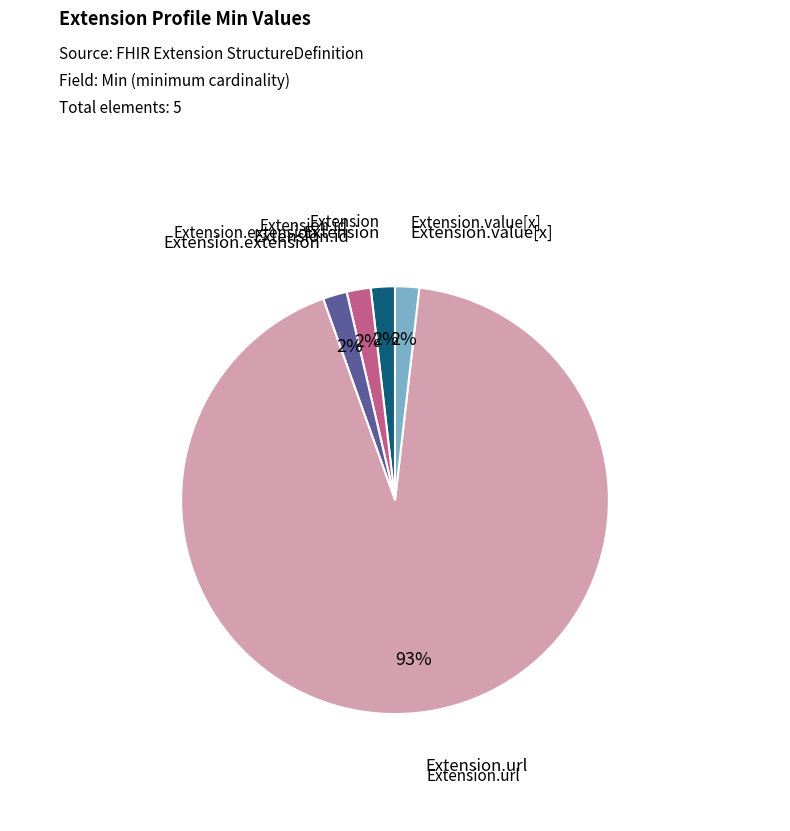

To the nearest percent, what is the average slice percentage?

20%